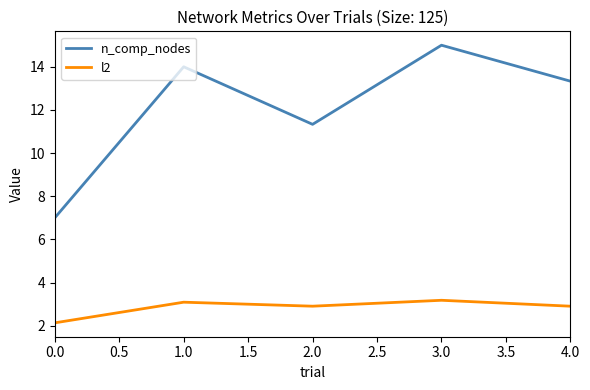

Which series has the largest range (max minus min)?

n_comp_nodes